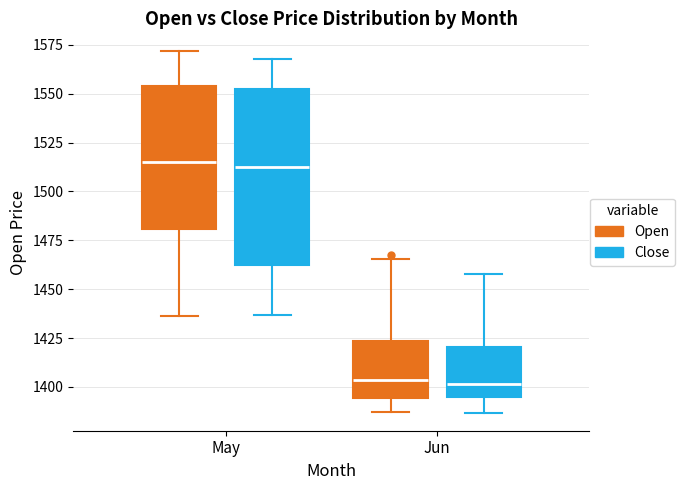

Where does the median line of the box for May (Open) sit on the y-axis? The values are not printed on the chart, so give them approximately, as read against the axis.

1515